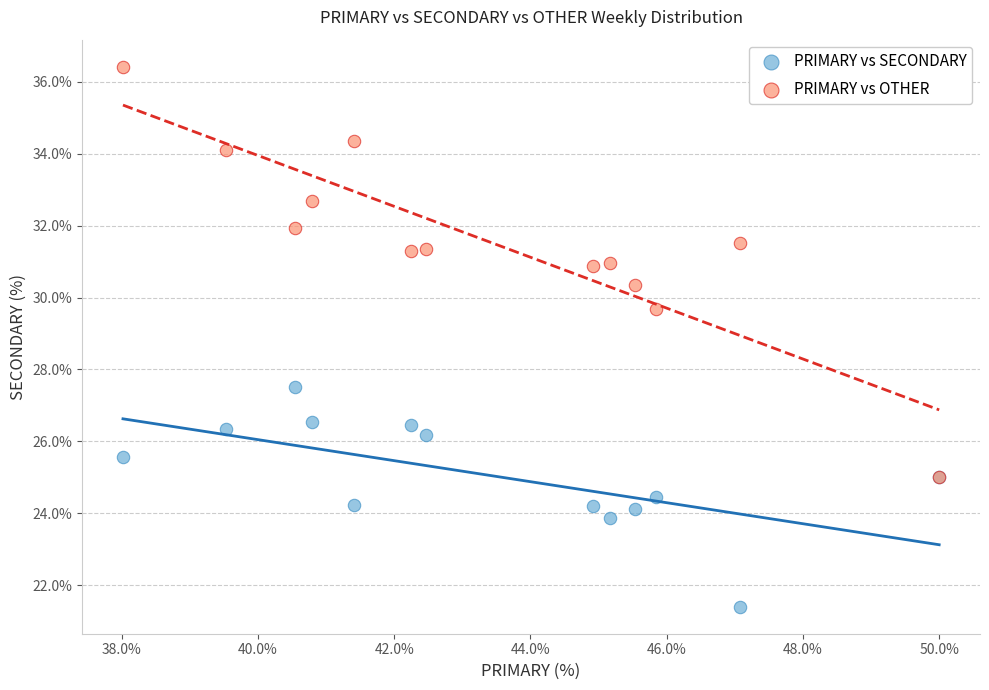

Which series contains the lowest Y value?

PRIMARY vs SECONDARY